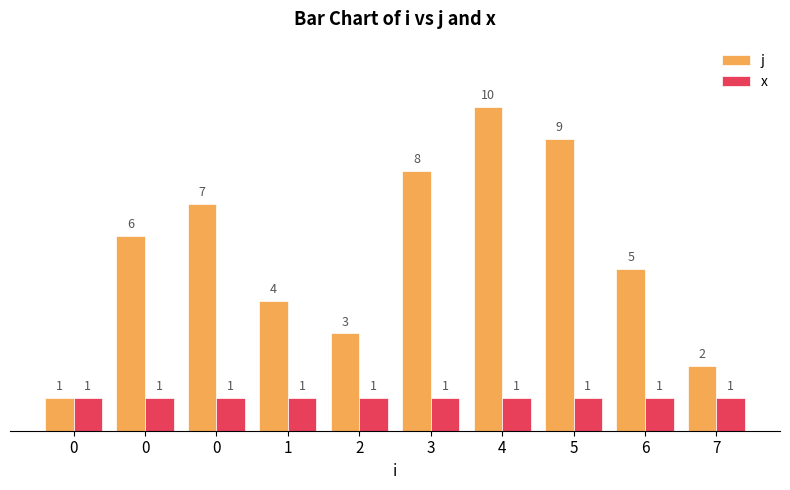

How many j values are between 3 and 8?

6